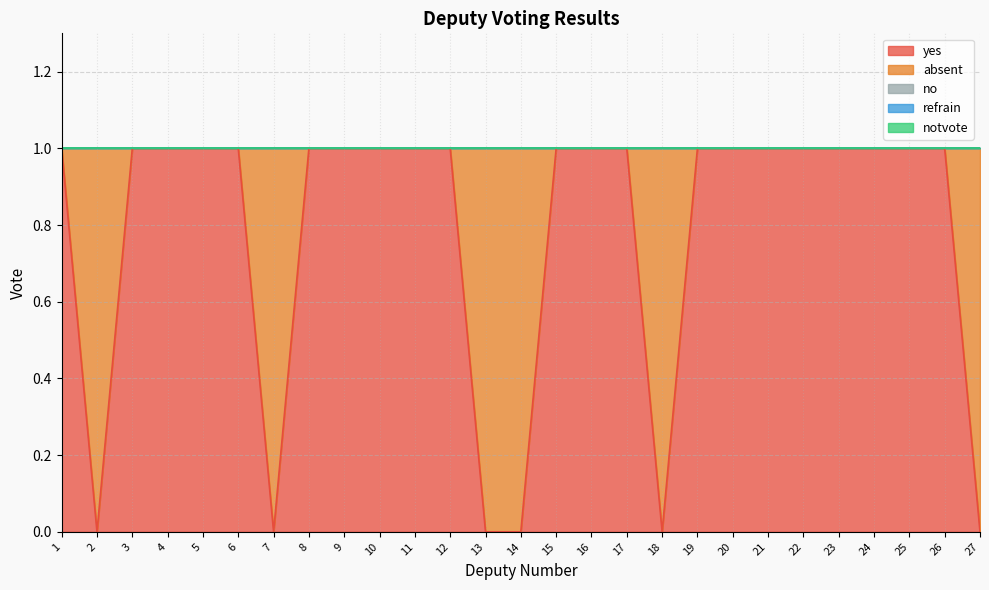

At 8, list the series in order from largest to smallest.

yes, absent, no, refrain, notvote